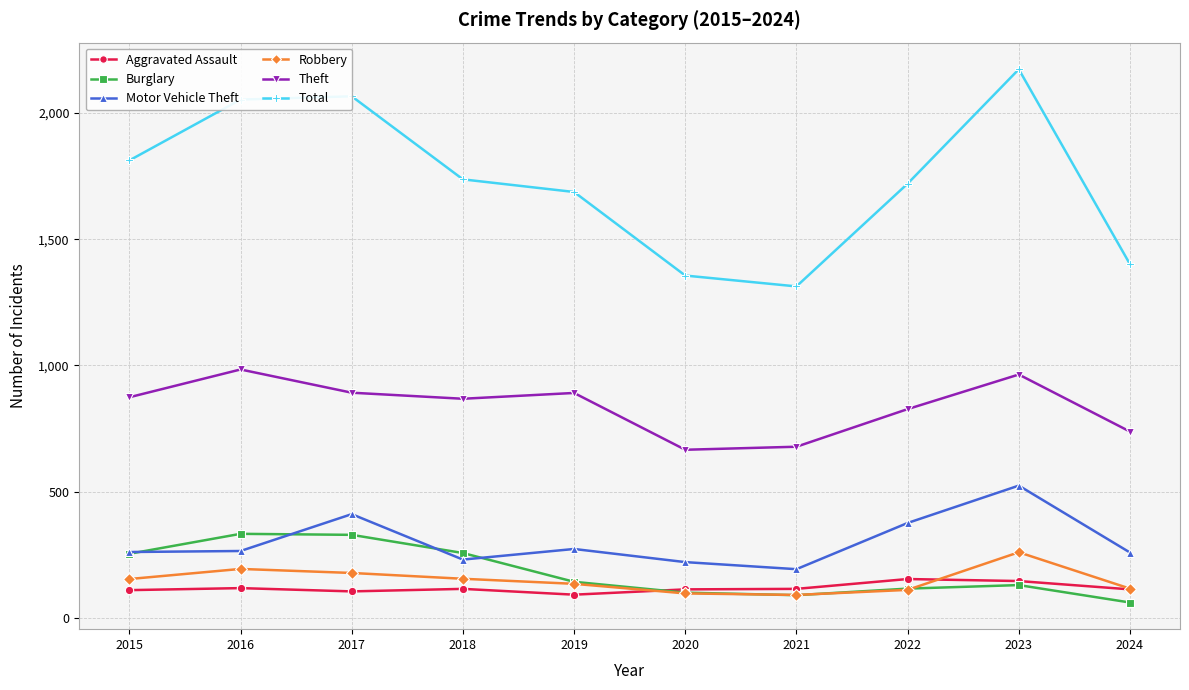

What is the minimum value shown in the chart?

61